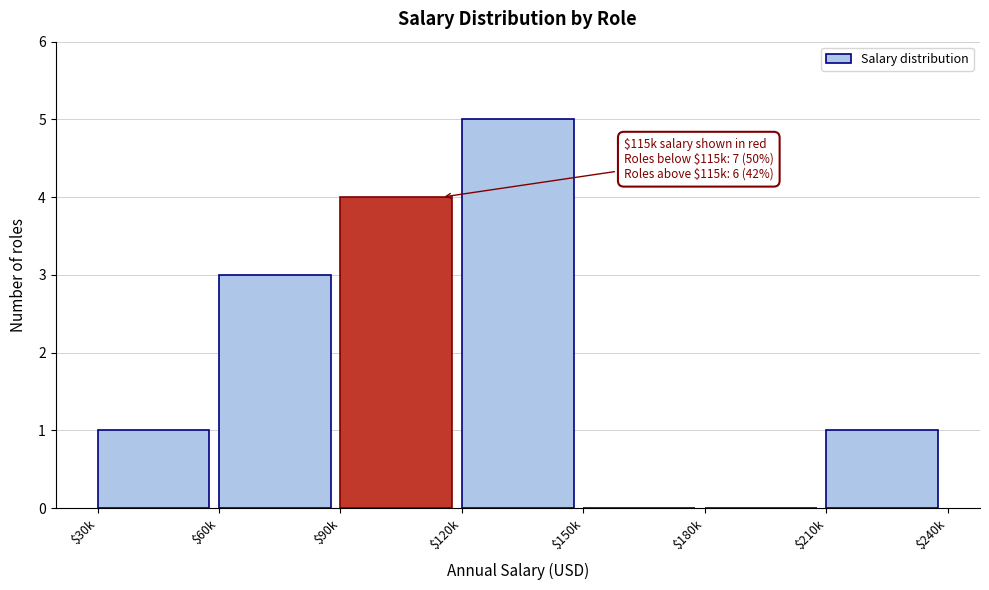

Which category has the highest value across all series?

$120k